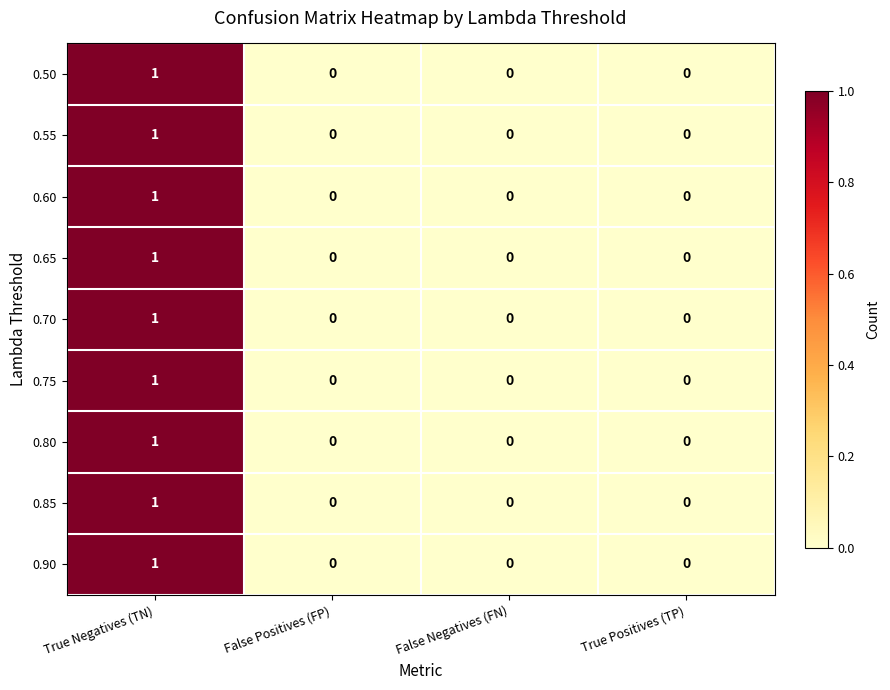

True or false: 0.50 has a value of 0 at False Negatives (FN).

True